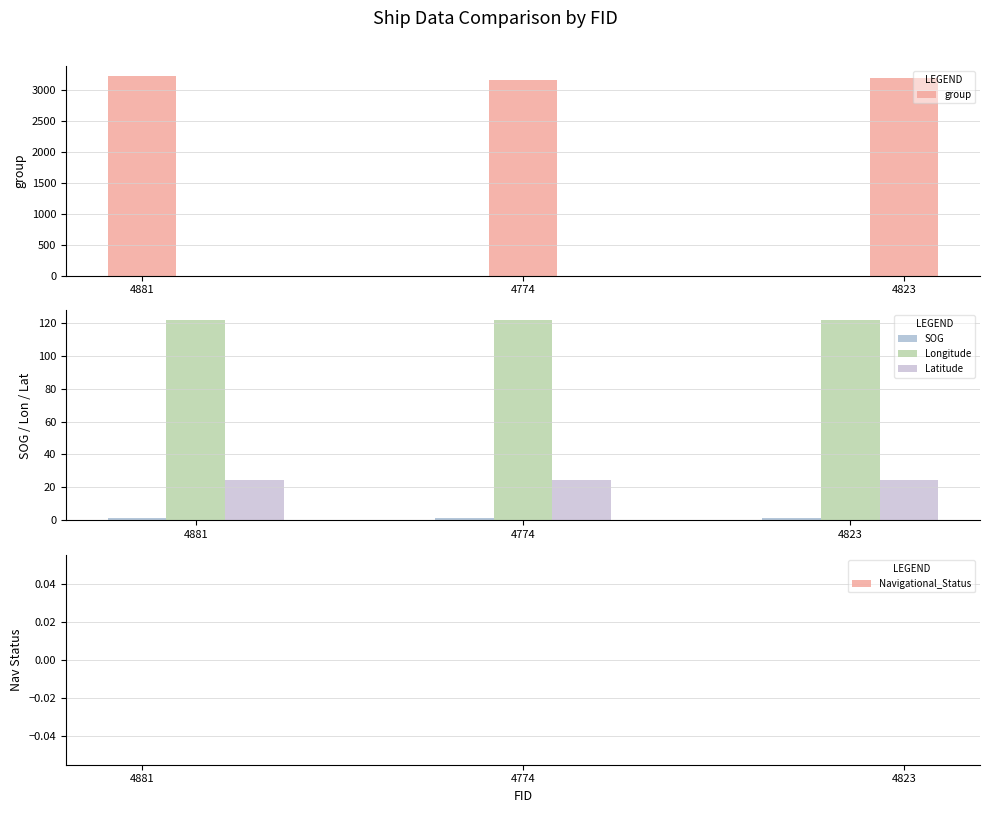

Reading left to right, transcribe all the data shown in this chart.

group: 3224.0	3153.0	3195.0
SOG: 1.2	1.2	1.2
Longitude: 121.5	121.5	121.5
Latitude: 24.4	24.4	24.4
Navigational_Status: 0.0	0.0	0.0